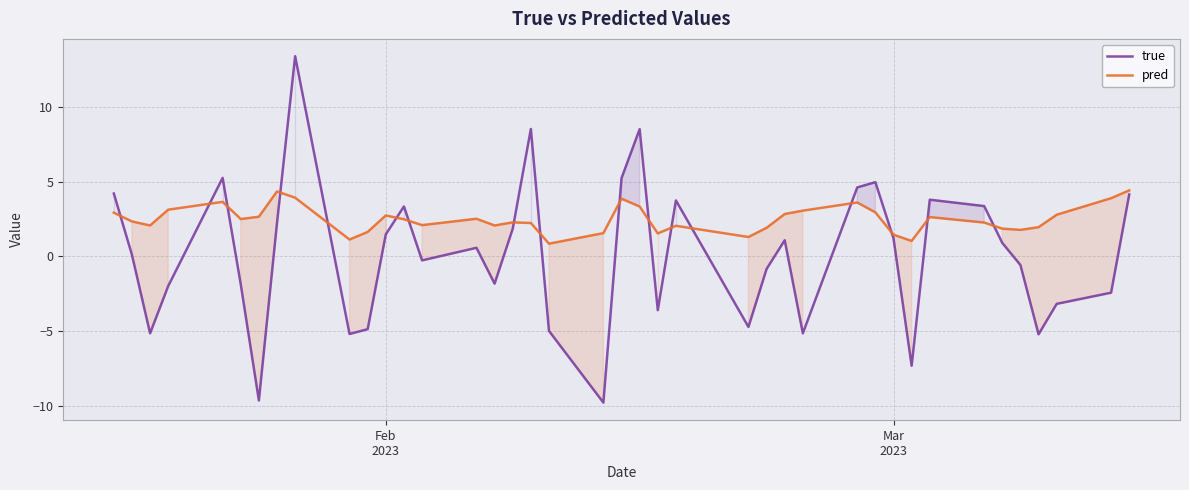

Reading left to right, what are all the values shown in this chart?

true: 4.2	0.1	-5.2	-2.0	5.3	-1.9	-9.6	2.2	13.4	-5.2	-4.9	1.5	3.3	-0.3	0.6	-1.8	1.8	8.5	-5.0	-9.8	5.2	8.5	-3.6	3.7	-4.7	-0.8	1.1	-5.2	4.6	5.0	1.2	-7.3	3.8	3.4	0.9	-0.6	-5.2	-3.2	-2.4	4.1
pred: 2.9	2.3	2.1	3.1	3.6	2.5	2.7	4.3	3.9	1.1	1.6	2.7	2.5	2.1	2.5	2.1	2.3	2.2	0.8	1.6	3.9	3.3	1.5	2.0	1.3	1.9	2.8	3.1	3.6	2.9	1.4	1.0	2.6	2.3	1.9	1.8	2.0	2.8	3.9	4.4